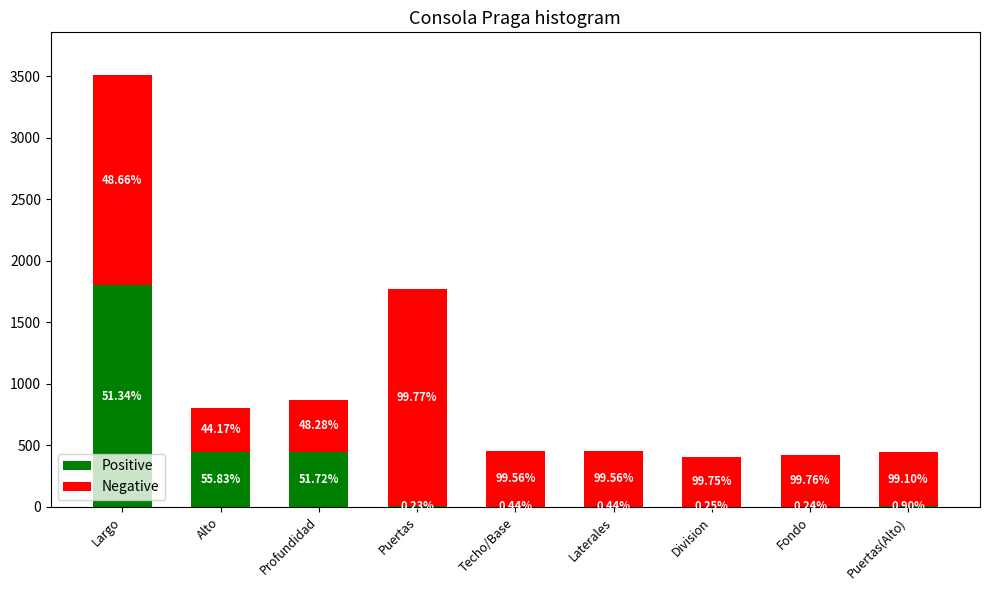

Are the bars horizontal?

No